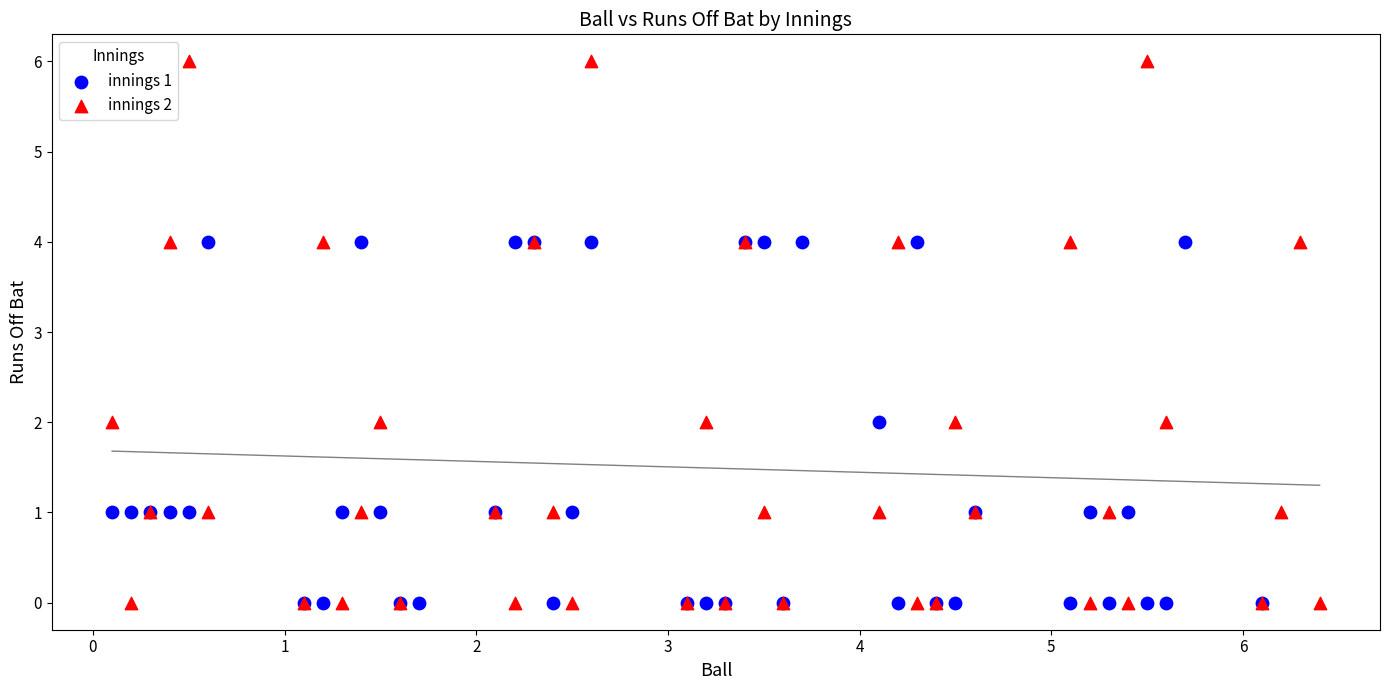

Which series reaches the maximum Y coordinate?

innings 2